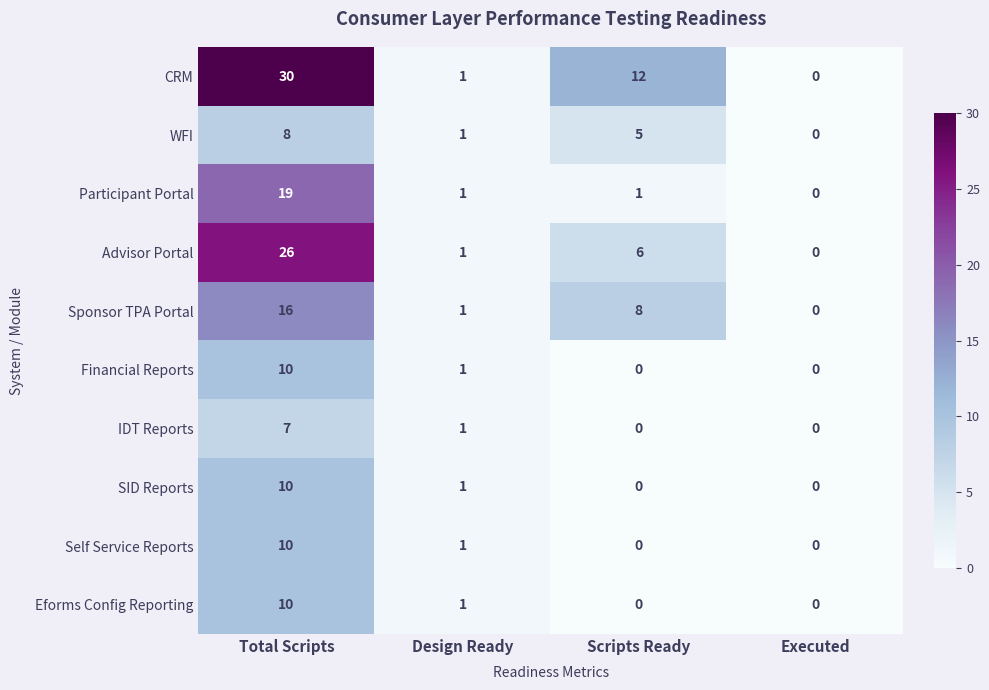

Between Total Scripts and Scripts Ready, which series saw the biggest shift?

Advisor Portal